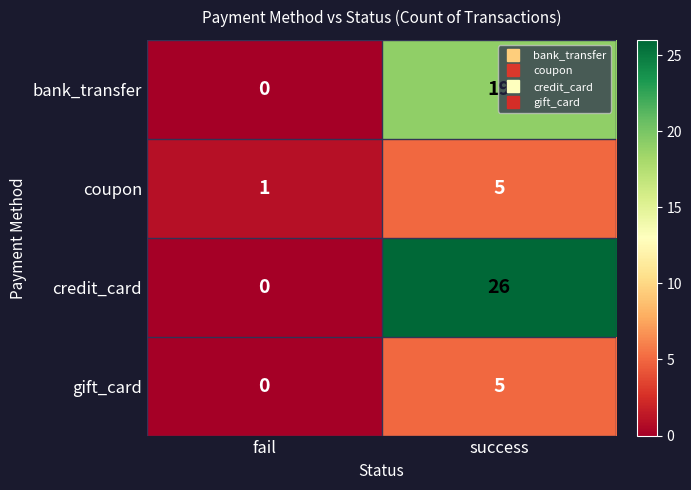

What is the sum of all bank_transfer values?

19